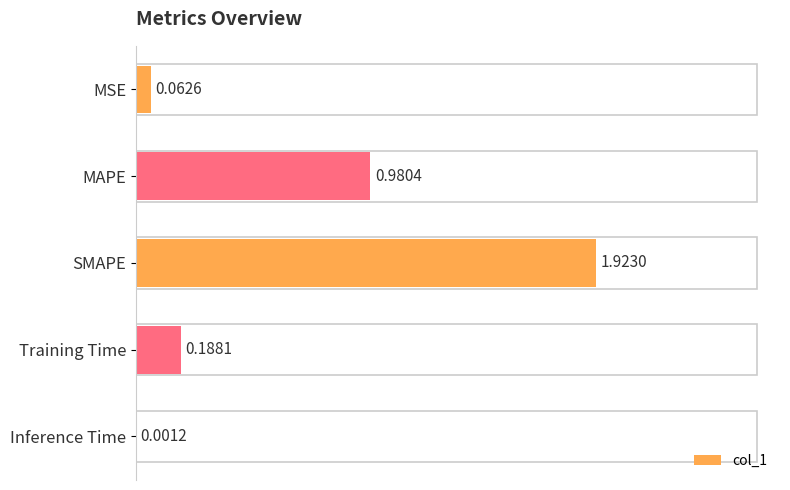

What is the sum of all values?

3.2